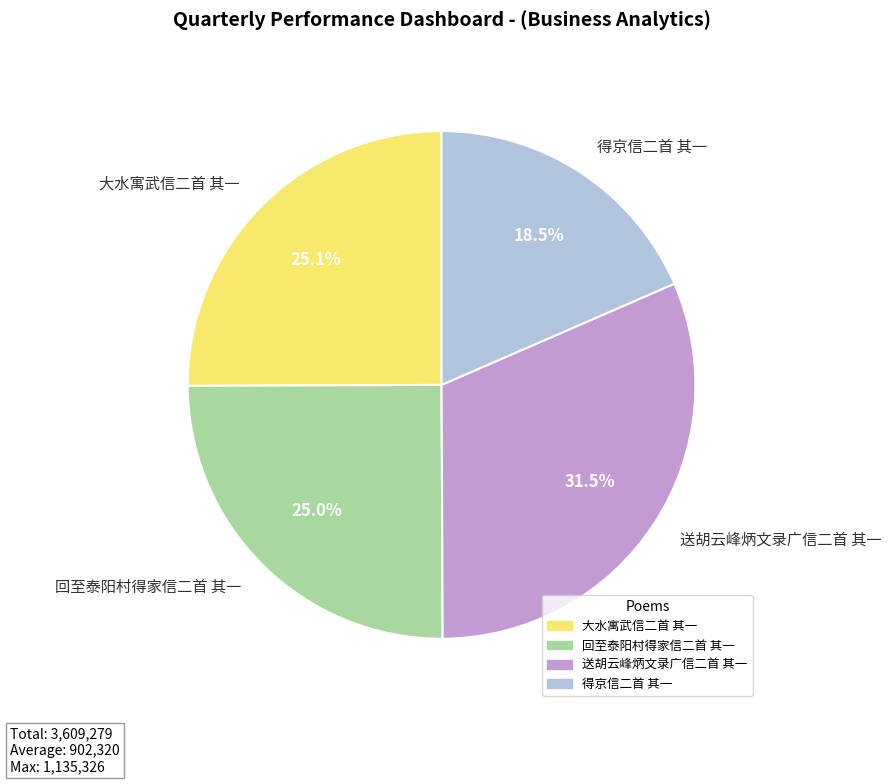

To the nearest percent, what is the average slice percentage?

25%